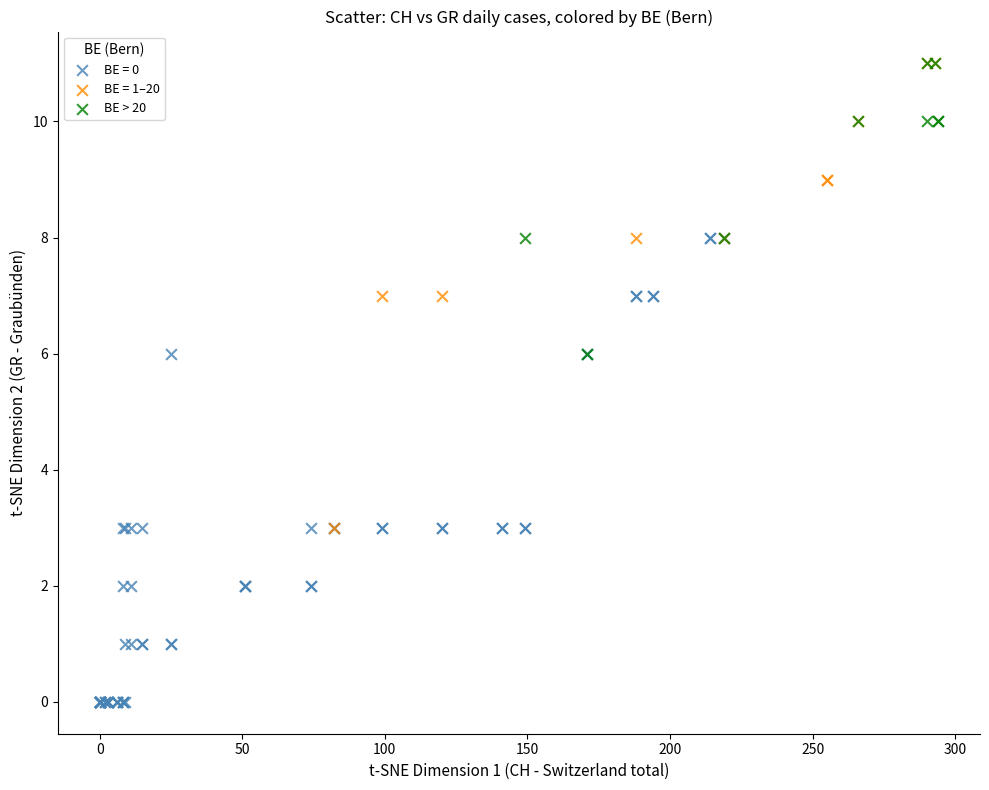

Which series contains the lowest Y value?

BE = 0